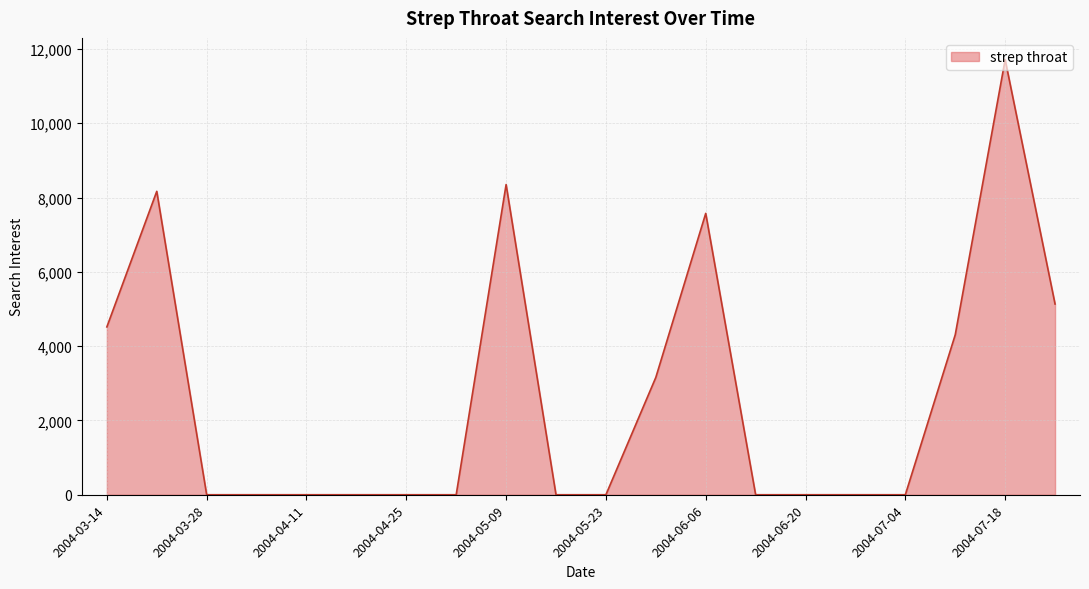

What is the greatest value displayed?

11710.9